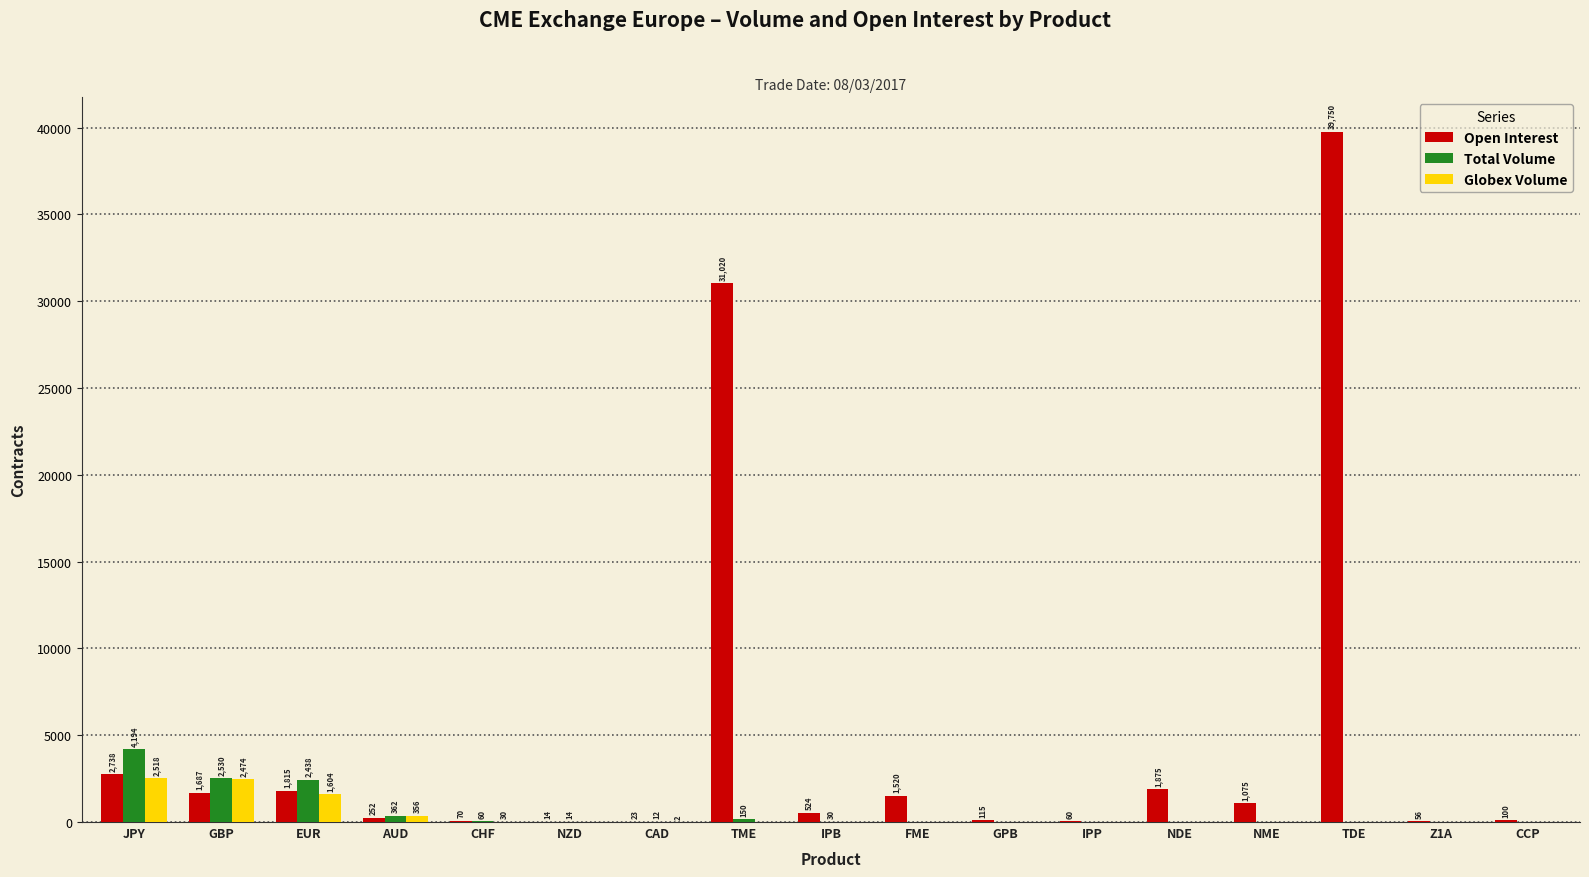

The Open Interest series shows 14 at NZD. True or false?

True